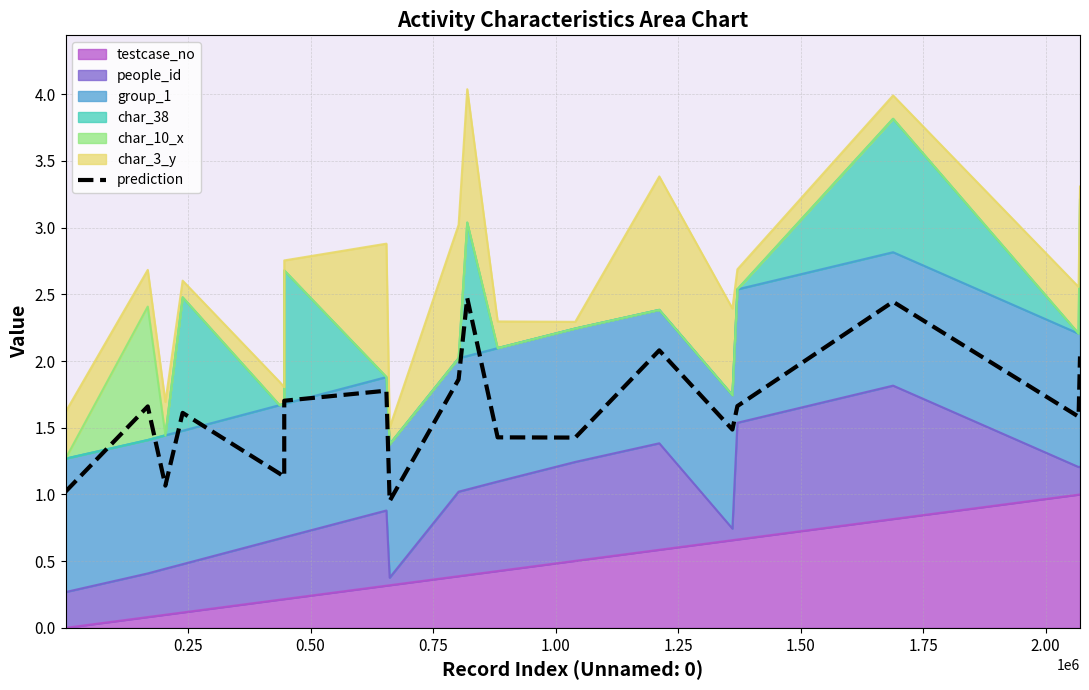

The chart shows a value of 3.5 at 10. True or false?

False